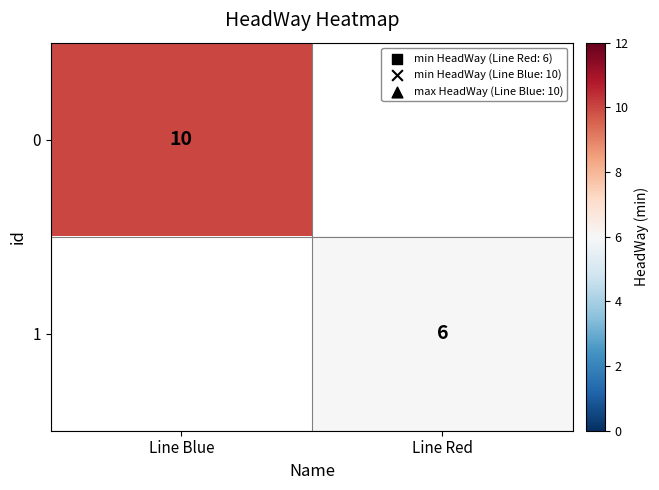

True or false: 0 has a value of 18 at Line Blue.

False